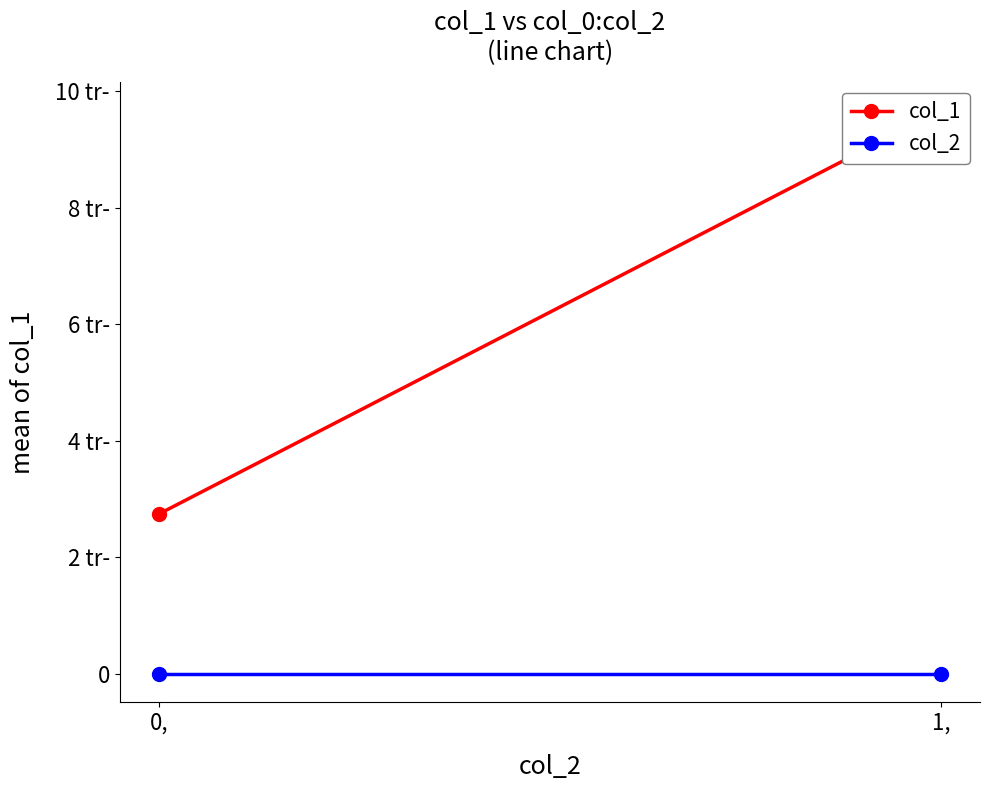

Which category has the lowest value in the col_1 series?

0,